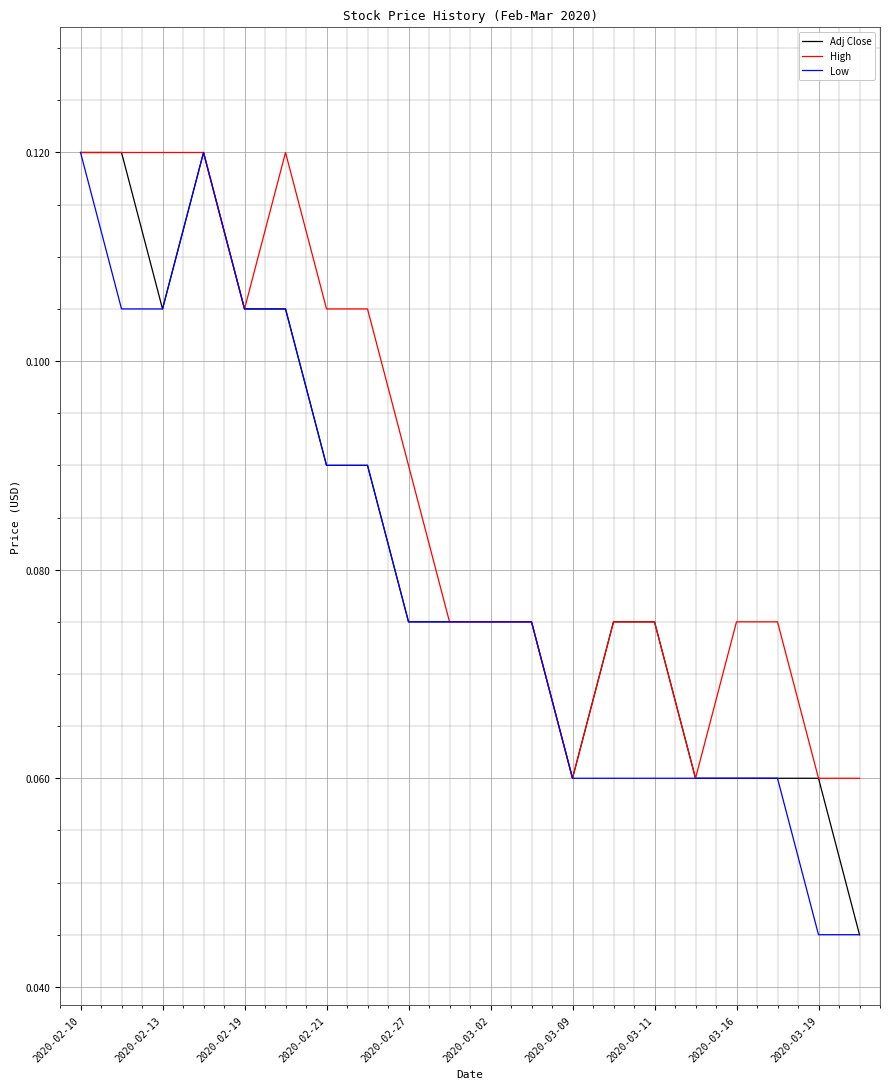

List the series in order of their overall mean, highest first.

High, Adj Close, Low